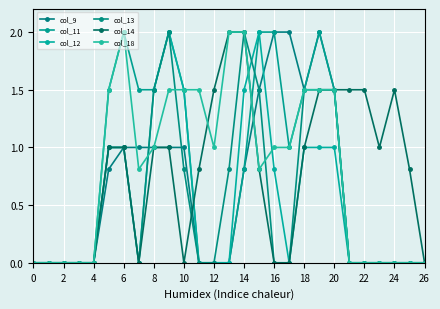

Reading right to left, what are all the values shown in this chart?

col_9: 0.0	0.0	0.0	0.0	0.0	0.0	1.5	2.0	1.5	2.0	2.0	1.5	0.8	0.0	0.0	0.0	1.0	1.0	1.0	1.0	1.0	0.8	0.0	0.0	0.0	0.0	0.0
col_11: 0.0	0.0	0.0	0.0	0.0	0.0	1.5	2.0	1.5	1.0	2.0	2.0	0.8	0.0	0.0	0.0	1.5	2.0	1.5	1.5	2.0	1.5	0.0	0.0	0.0	0.0	0.0
col_12: 0.0	0.0	0.0	0.0	0.0	0.0	1.0	1.0	1.0	0.0	0.8	2.0	1.5	0.0	0.0	0.0	1.5	2.0	1.5	0.0	1.0	1.0	0.0	0.0	0.0	0.0	0.0
col_13: 0.0	0.0	0.0	0.0	0.0	0.0	1.5	1.5	1.5	0.0	0.0	1.5	2.0	0.8	0.0	0.0	0.8	2.0	1.5	0.0	1.0	1.0	0.0	0.0	0.0	0.0	0.0
col_14: 0.0	0.8	1.5	1.0	1.5	1.5	1.5	1.5	1.0	0.0	0.0	0.8	2.0	2.0	1.5	0.8	0.0	1.0	1.0	0.0	1.0	1.0	0.0	0.0	0.0	0.0	0.0
col_18: 0.0	0.0	0.0	0.0	0.0	0.0	1.5	1.5	1.5	1.0	1.0	0.8	2.0	2.0	1.0	1.5	1.5	1.5	1.0	0.8	2.0	1.5	0.0	0.0	0.0	0.0	0.0